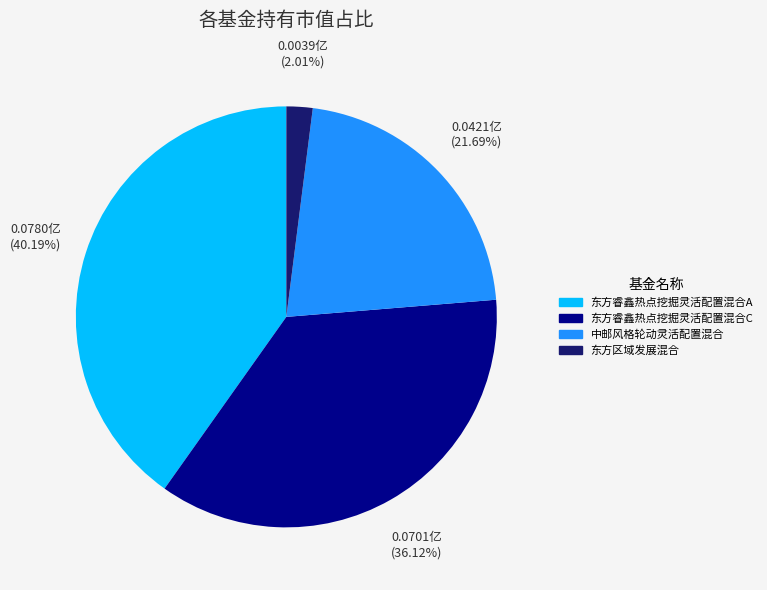

Is there any slice that represents more than half of the pie?

No